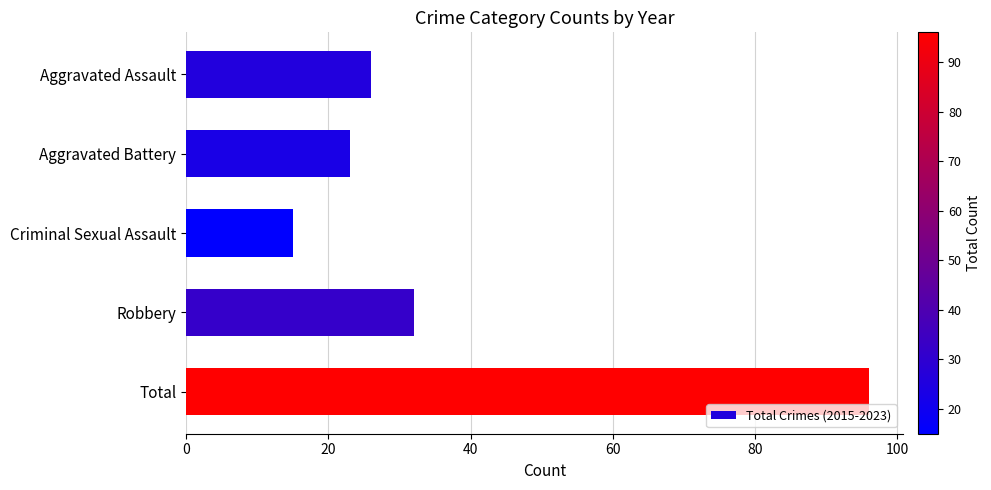

Which label corresponds to the smallest value in the chart?

Criminal Sexual Assault